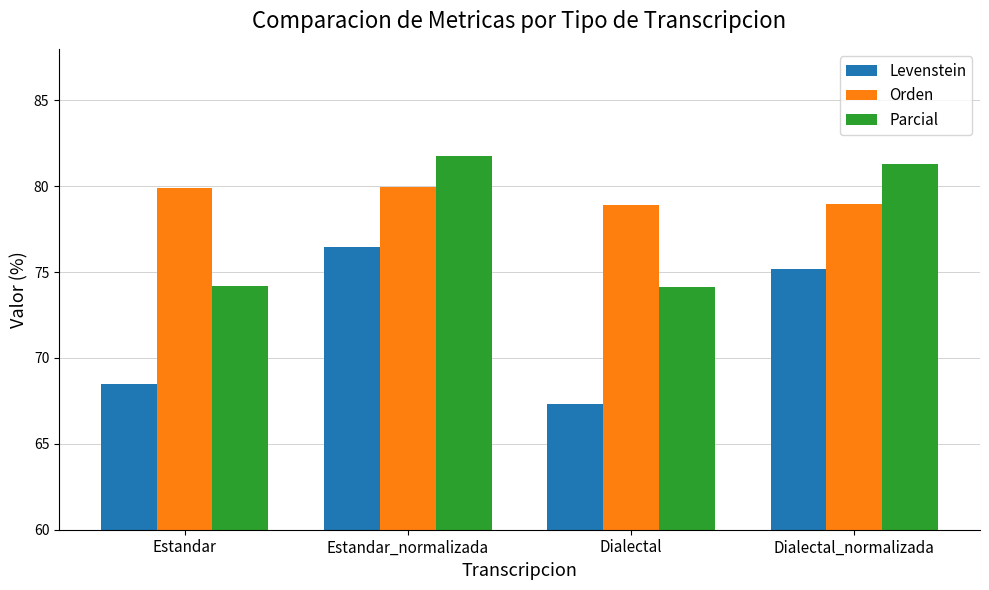

What are all the series names shown in the legend?

Levenstein, Orden, Parcial